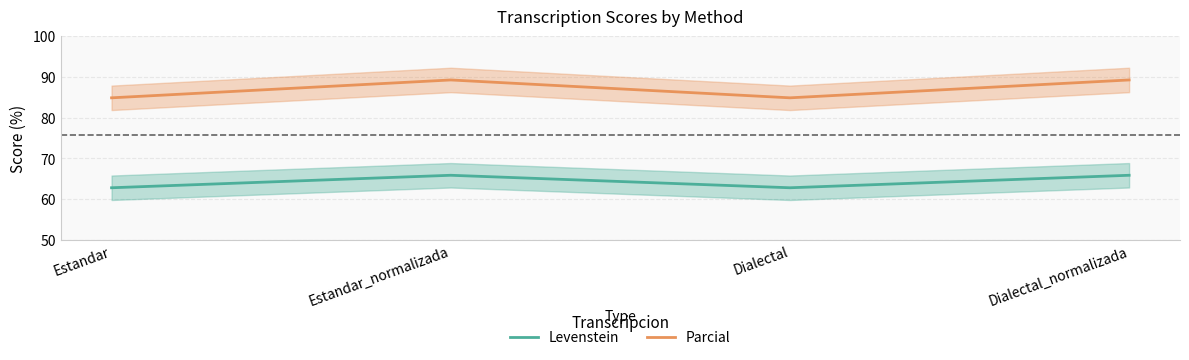

Is the value of Levenstein at Dialectal_normalizada greater than the value of Parcial at Dialectal?

No